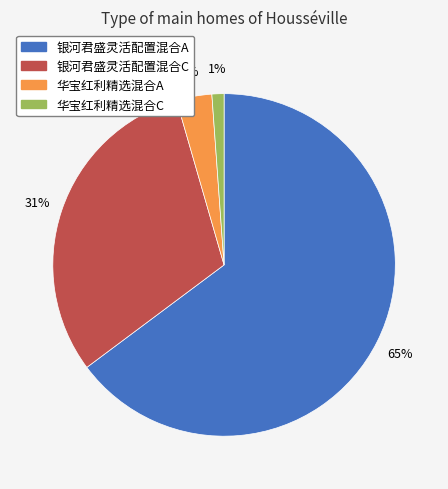

The 华宝红利精选混合C slice represents 1% of the pie. True or false?

True